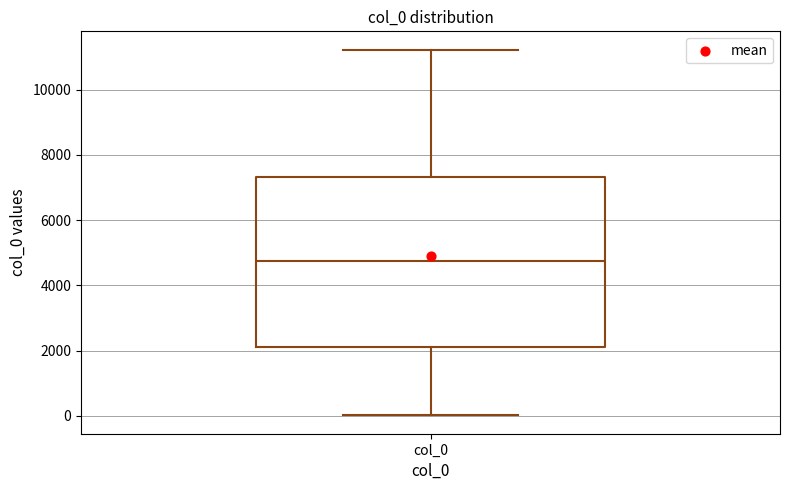

Where is the lower edge of the box for col_0 on the y-axis? The values are not printed on the chart, so give them approximately, as read against the axis.

2200